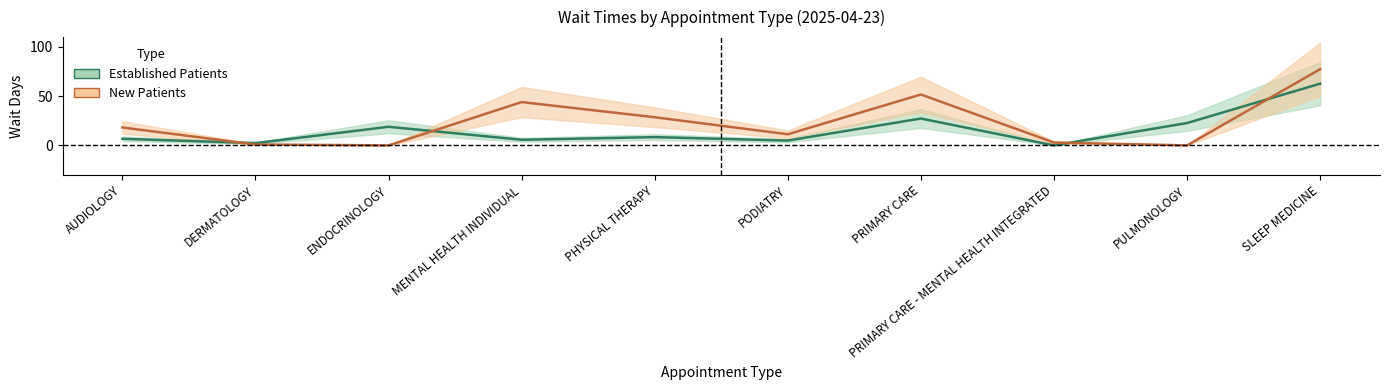

The value of Established Patients at SLEEP MEDICINE is 84.1. True or false?

False